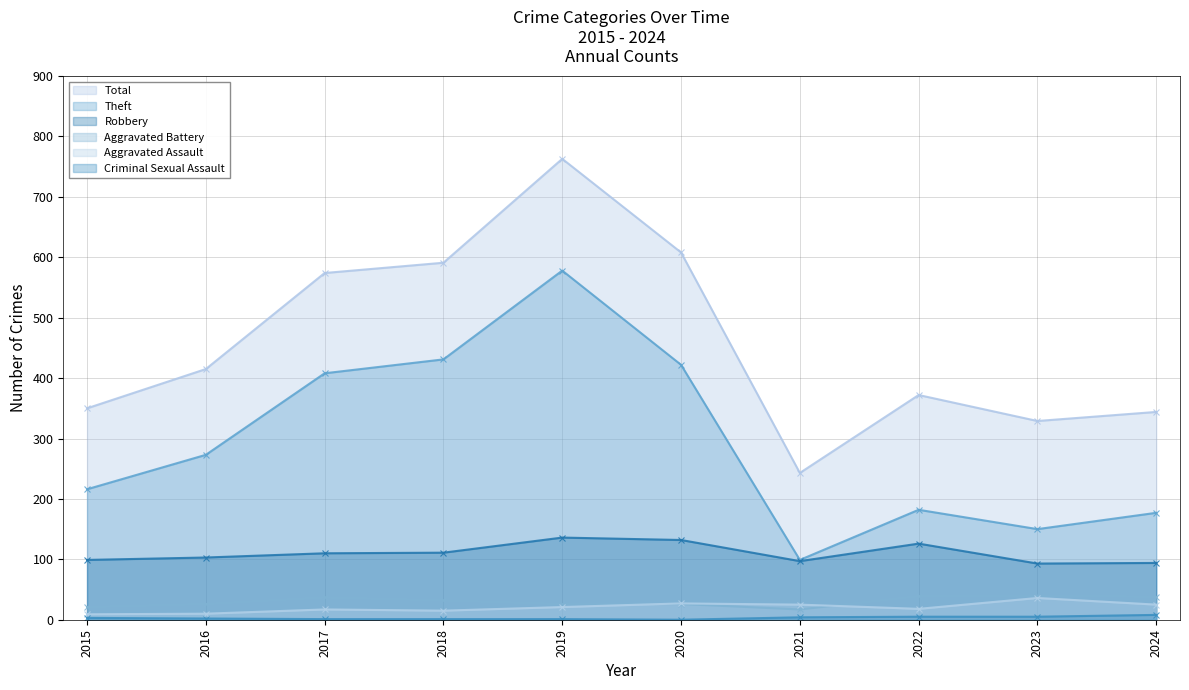

What is the value of the Aggravated Battery point at the 1st from the left?

21